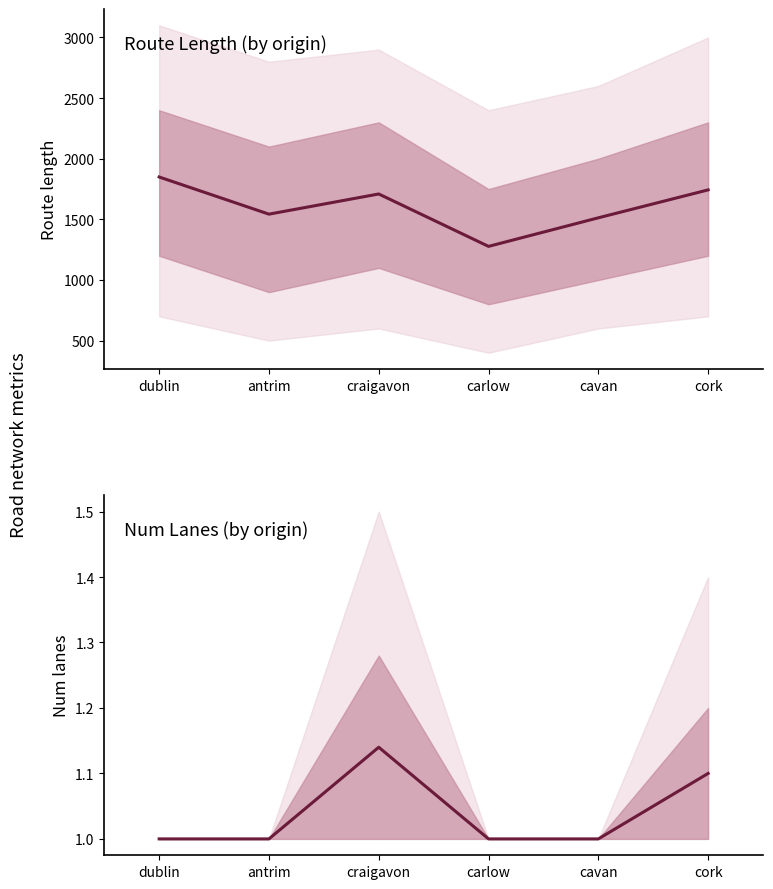

At which label does Mean length first exceed 1709?

dublin